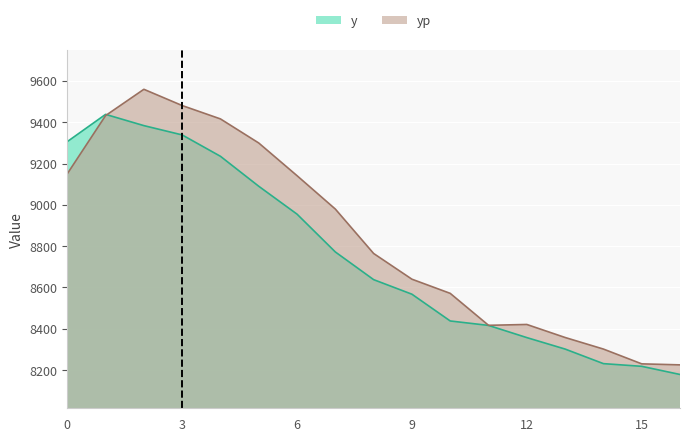

Reading left to right, transcribe all the data shown in this chart.

y: 9306.0	9438.0	9383.5	9338.5	9235.0	9090.0	8955.0	8772.0	8638.0	8567.5	8438.0	8416.5	8357.5	8302.0	8231.5	8218.5	8179.0
yp: 9150.3	9432.0	9559.3	9480.7	9415.9	9299.4	9141.1	8979.6	8764.6	8640.2	8571.6	8417.0	8421.1	8358.0	8302.0	8230.5	8225.5